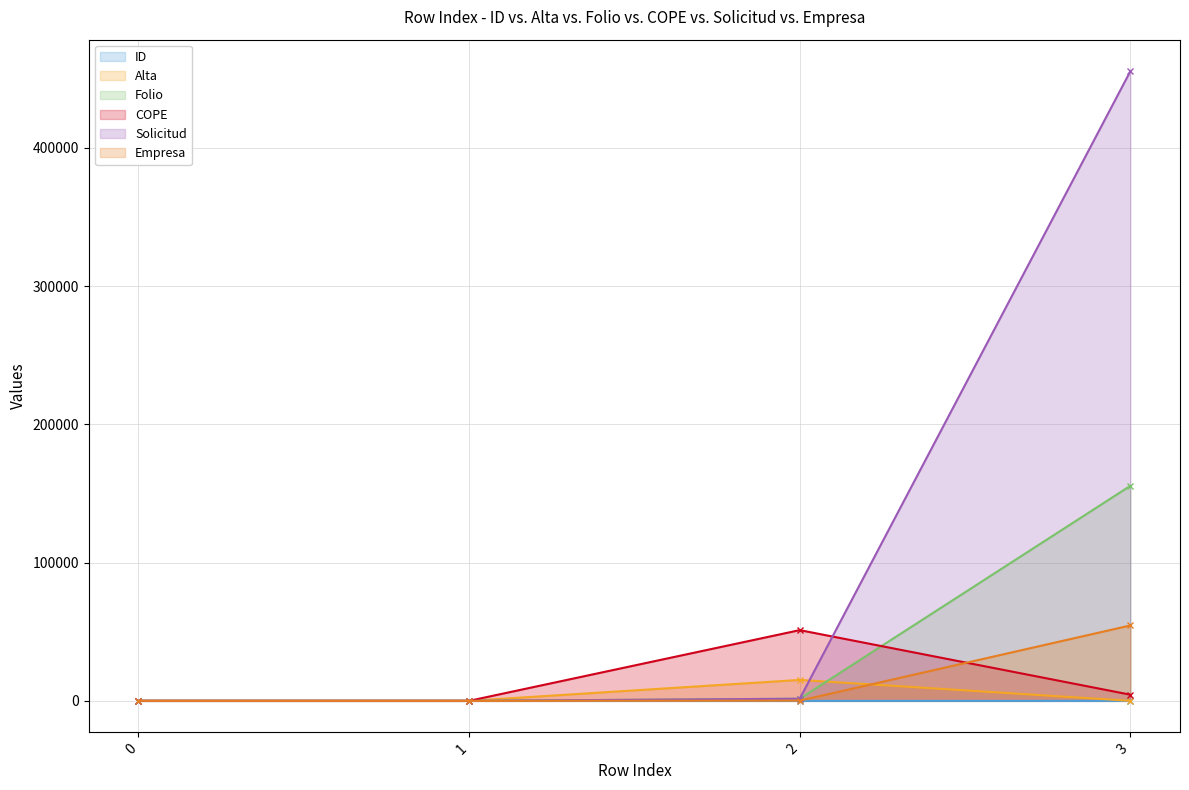

How many lines are shown in the chart?

6